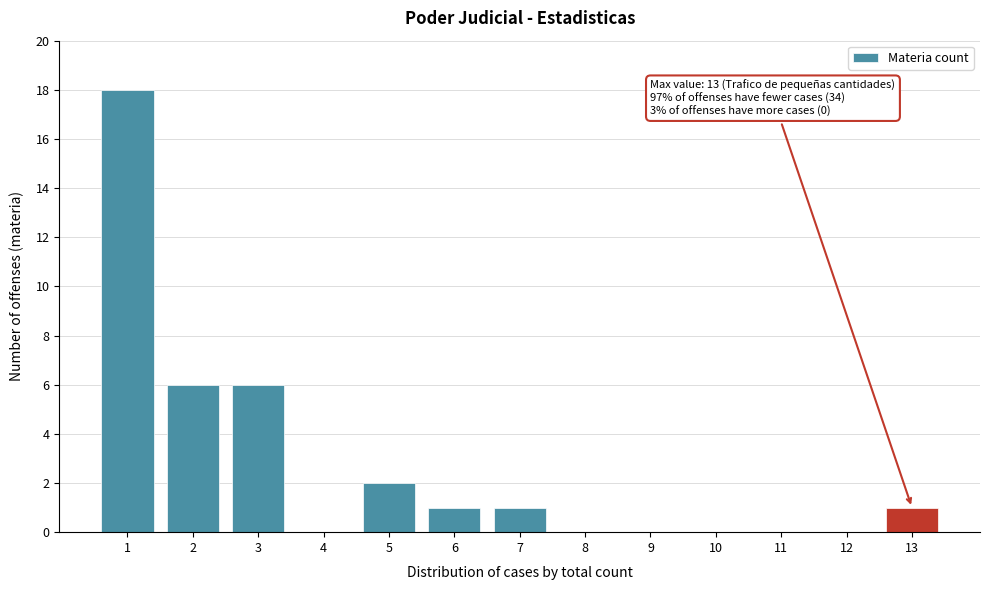

Over which range of the x-axis is the bar tallest?

0.5 to 1.5